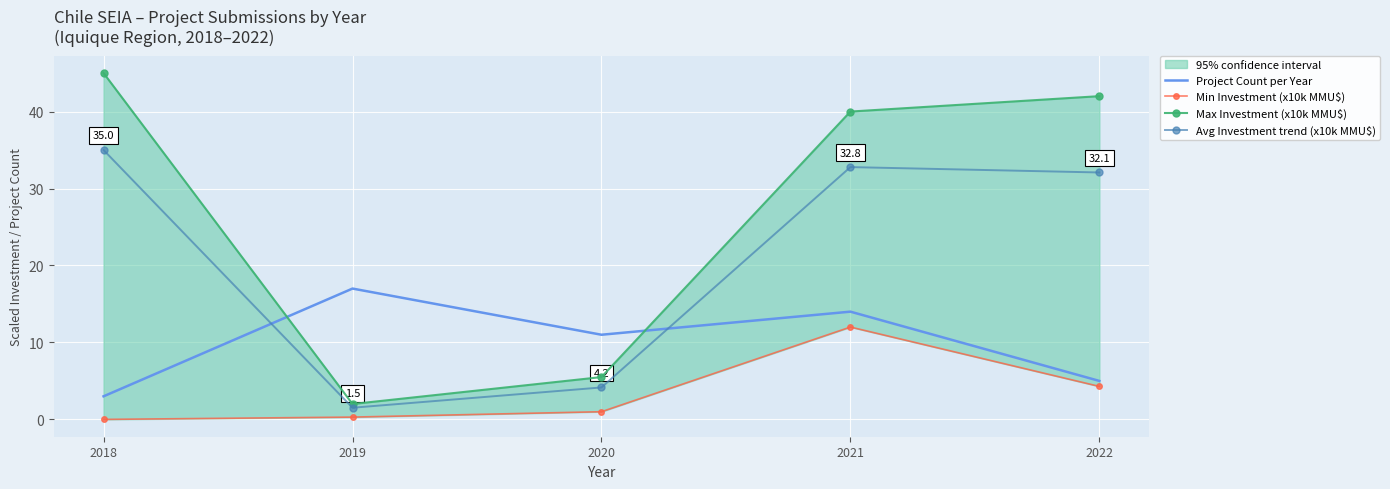

Which label corresponds to the largest value in the chart?

2018